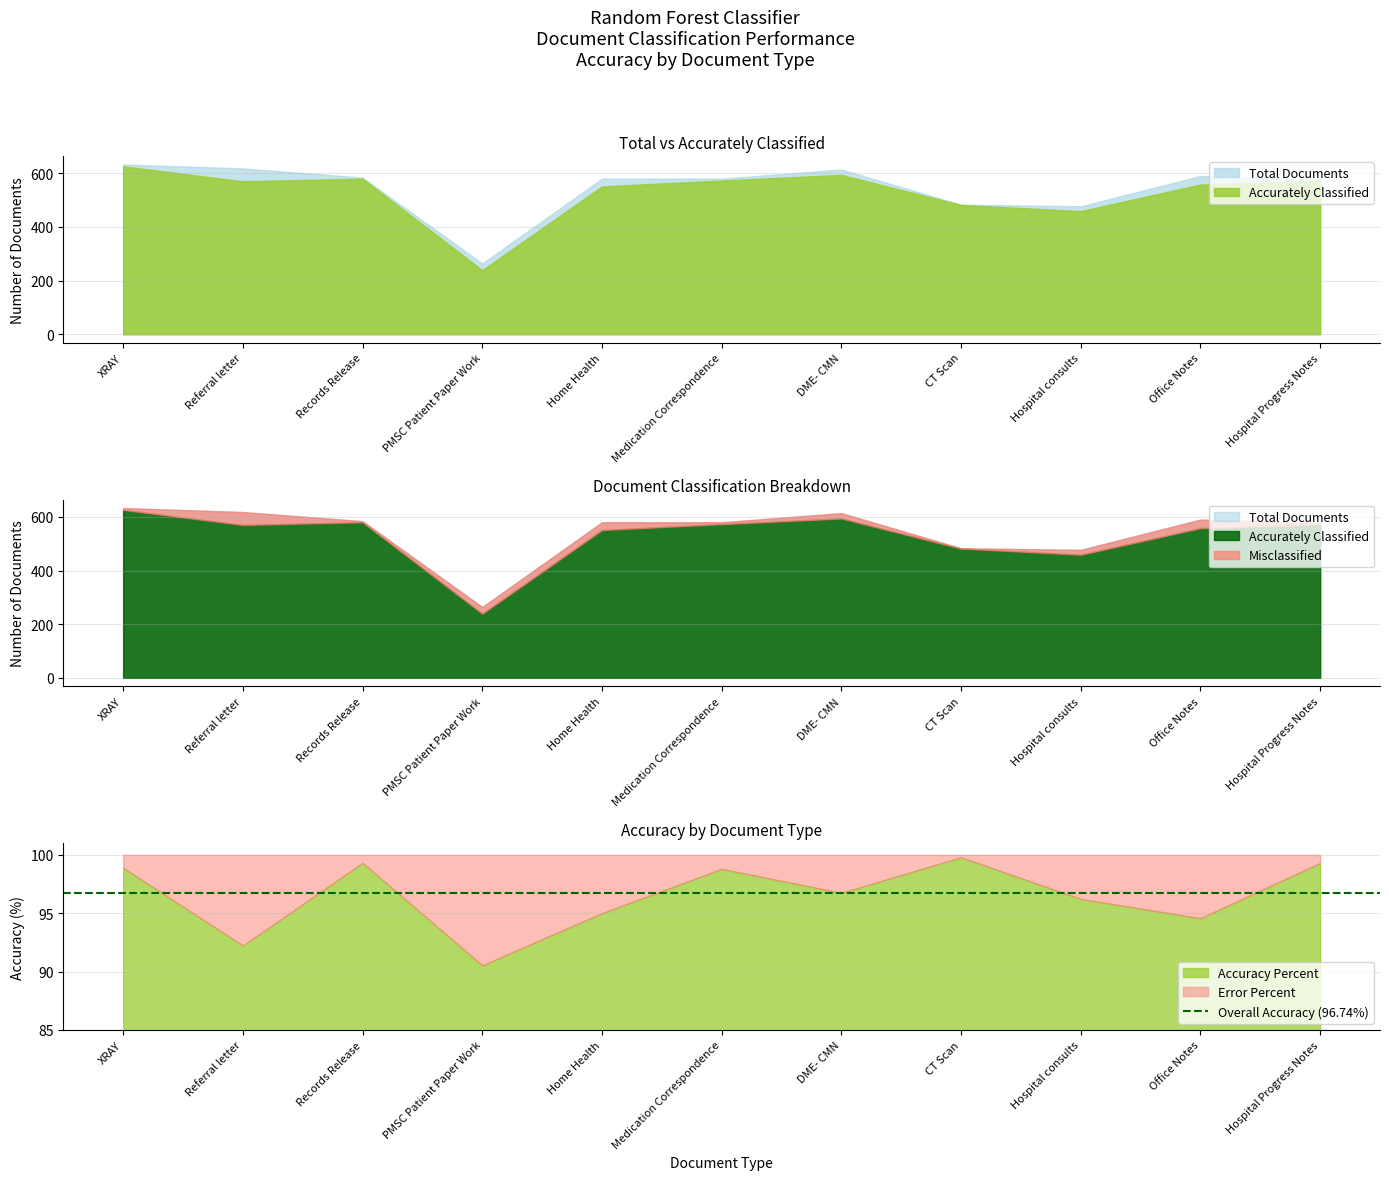

Between PMSC Patient Paper Work and CT Scan, which series saw the biggest shift?

Accurately Classified